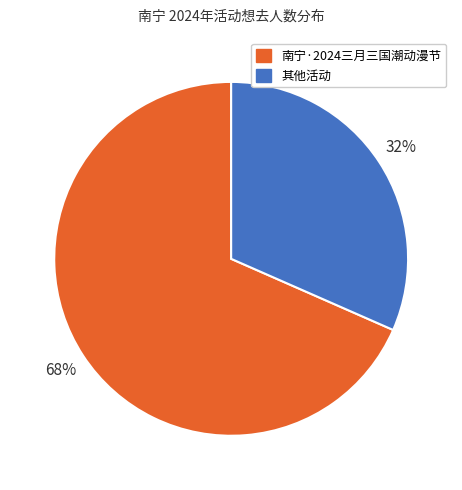

How many segments does this pie chart have?

2